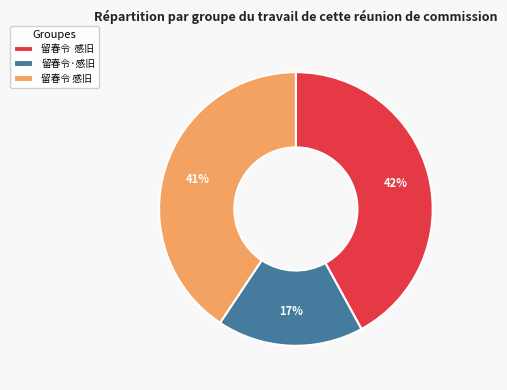

To the nearest percent, what is the difference between the largest and smallest slice percentages?

25%